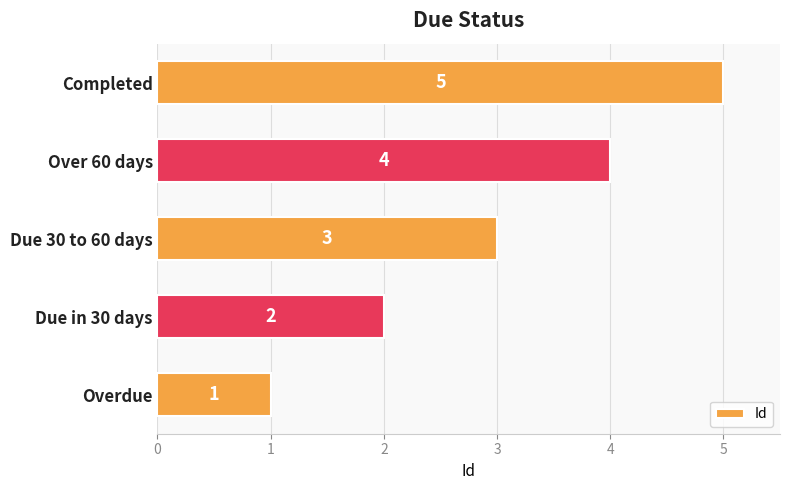

Rank the categories by value from lowest to highest.

Overdue, Due in 30 days, Due 30 to 60 days, Over 60 days, Completed